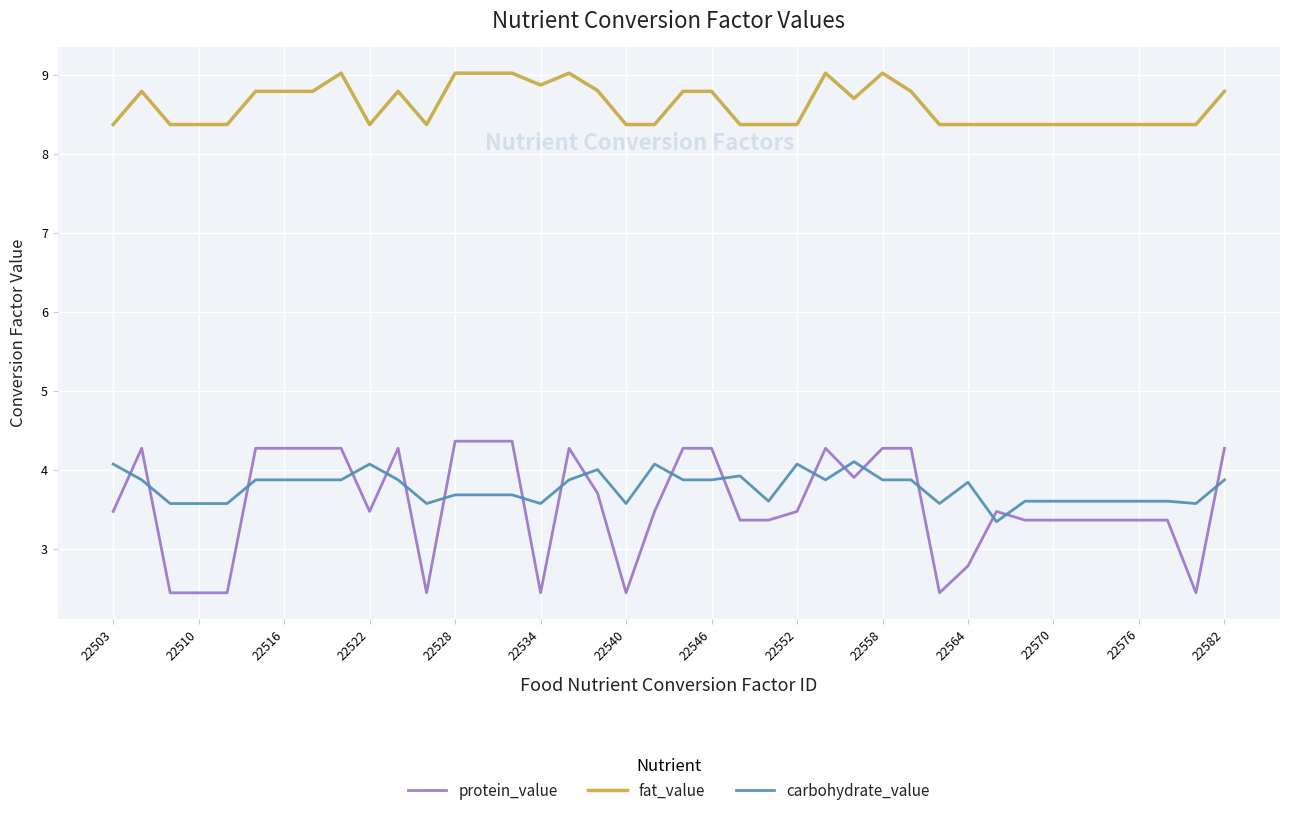

True or false: carbohydrate_value and protein_value intersect in this chart.

True